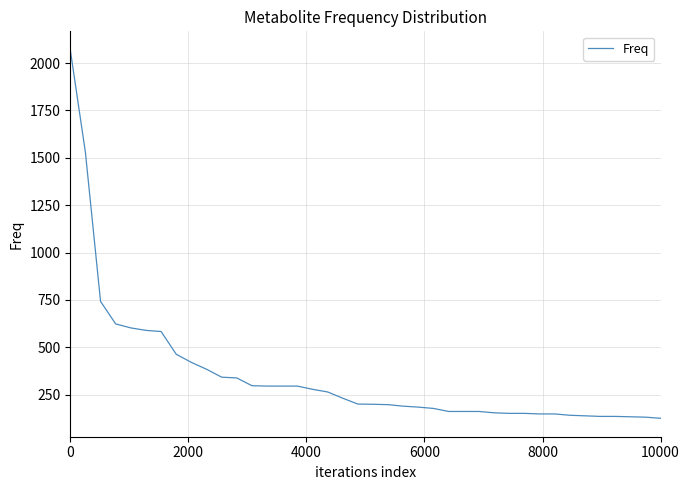

What is the average value?

349